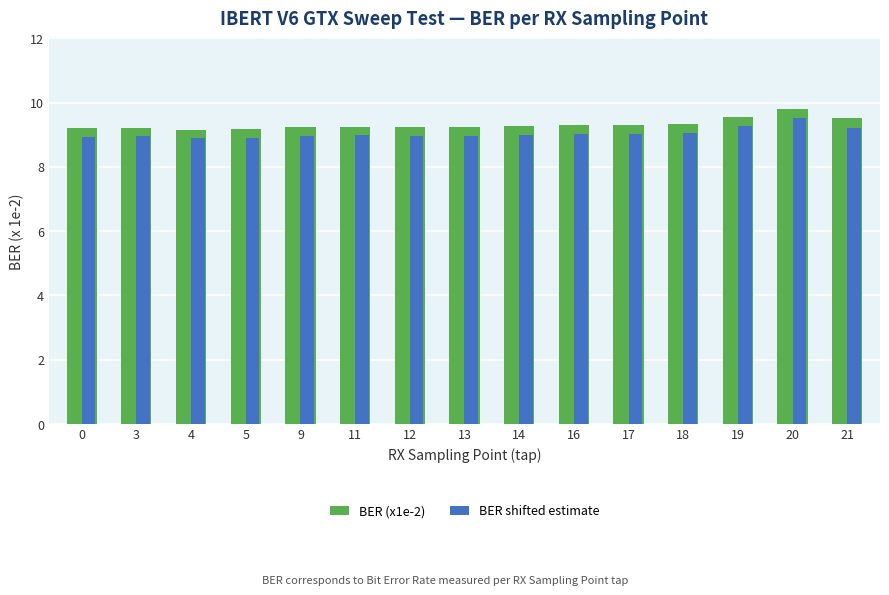

The value of BER (x1e-2) at 12 is 9.2. True or false?

True